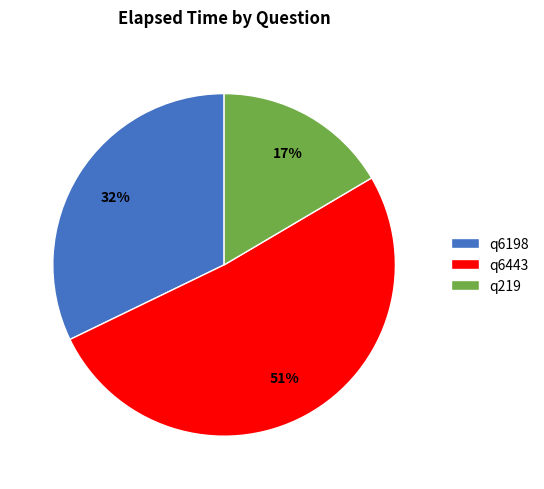

To the nearest percent, what percentage of the pie is q6443?

51%